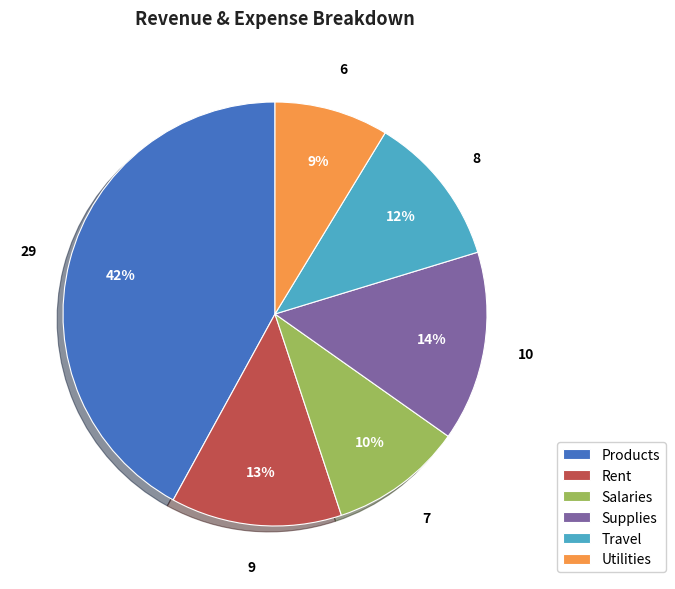

What is the ratio of the value at Utilities to the value at Salaries?

0.9